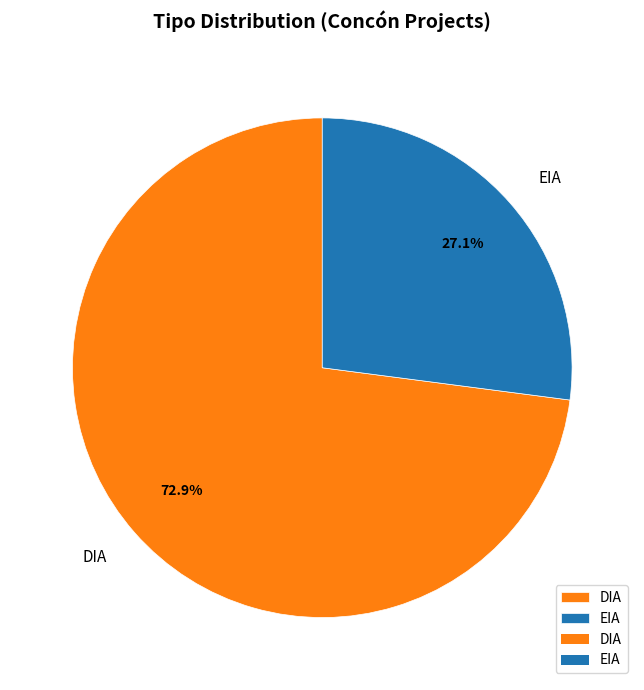

Does DIA account for over 50% of the chart?

Yes